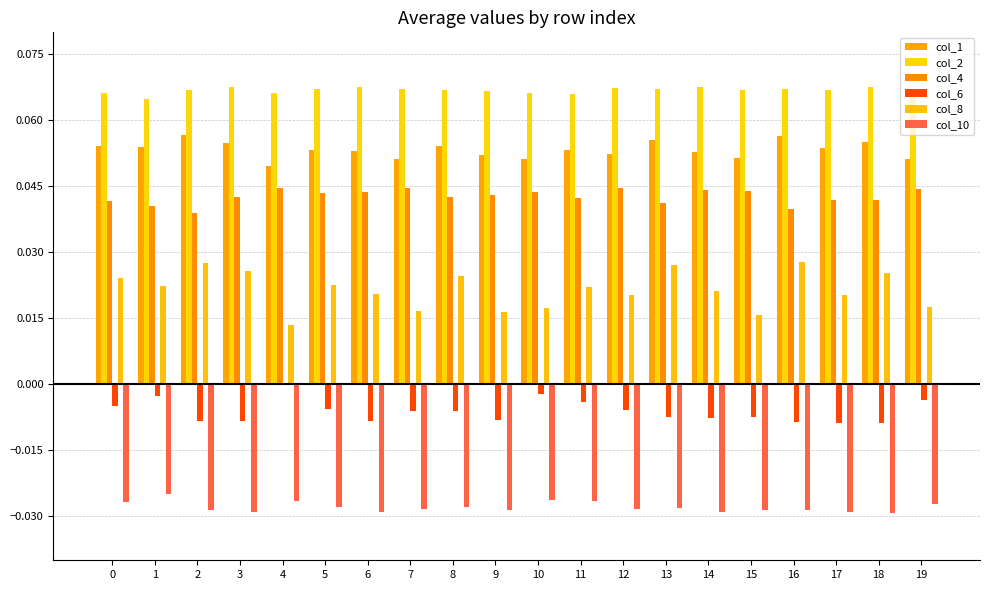

At which category is the sum across all series the highest?

13